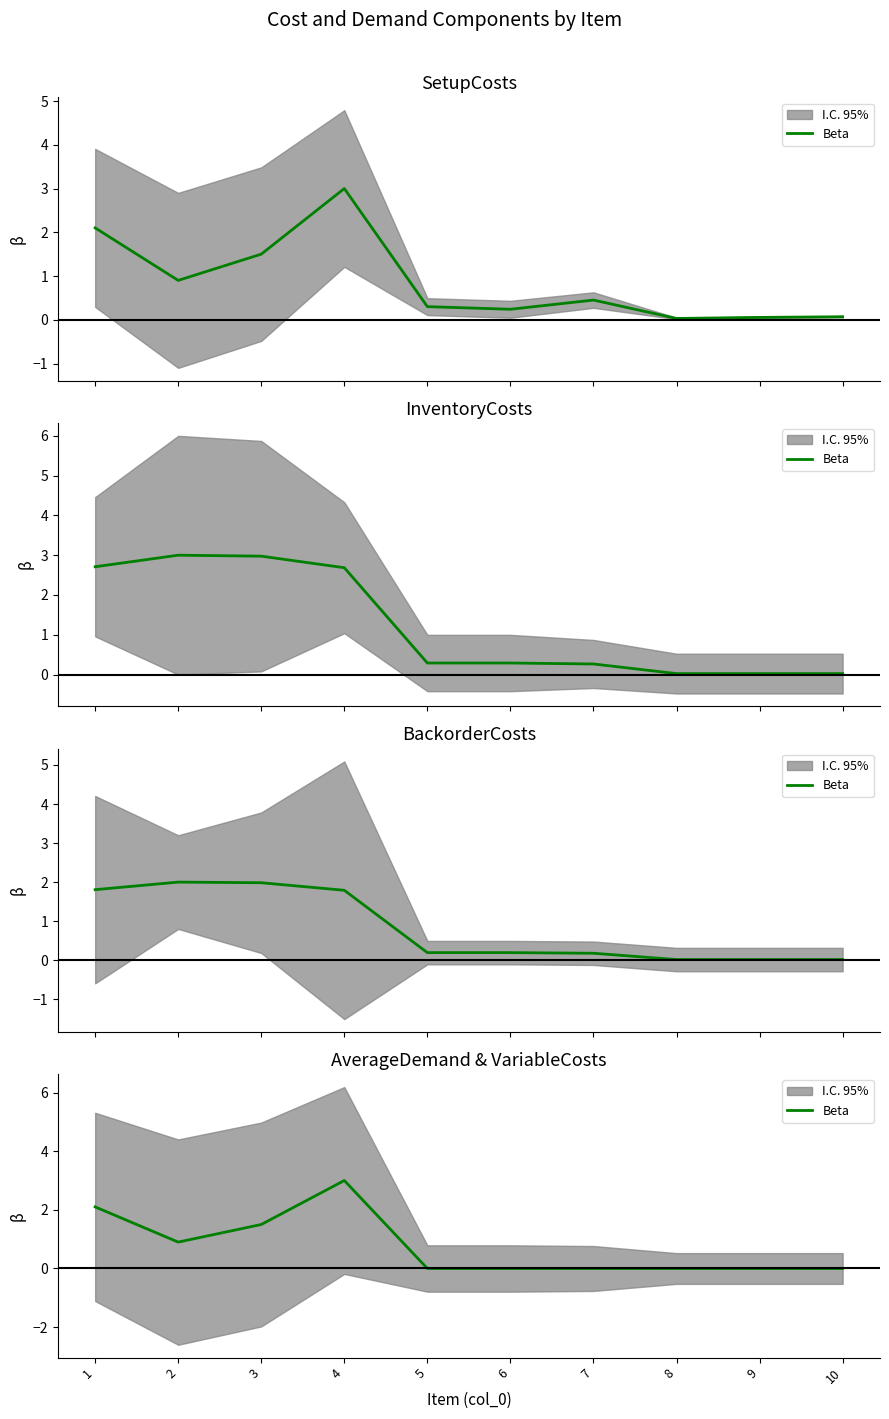

Reading left to right, extract all data points from this chart.

2.1	0.9	1.5	3.0	0.0	0.0	0.0	0.0	0.0	0.0